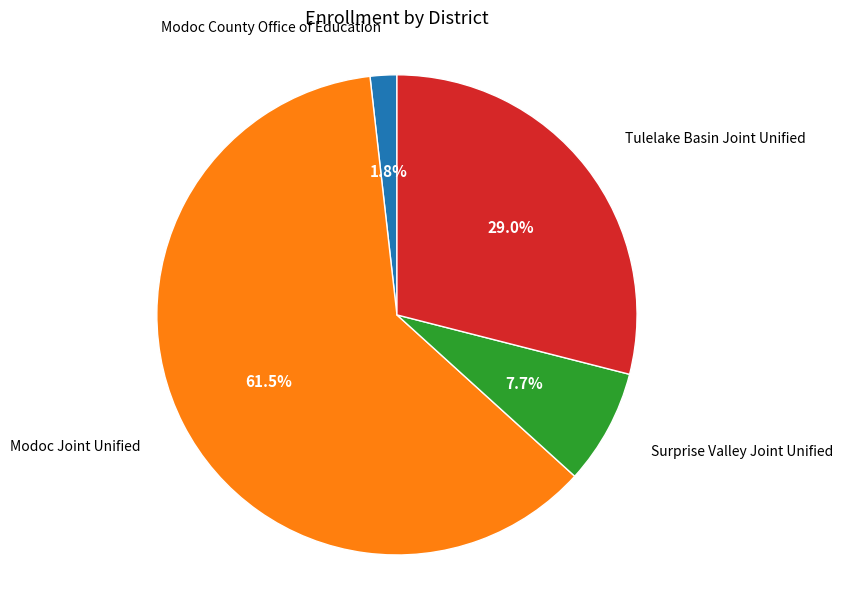

Is there any slice that represents more than half of the pie?

Yes